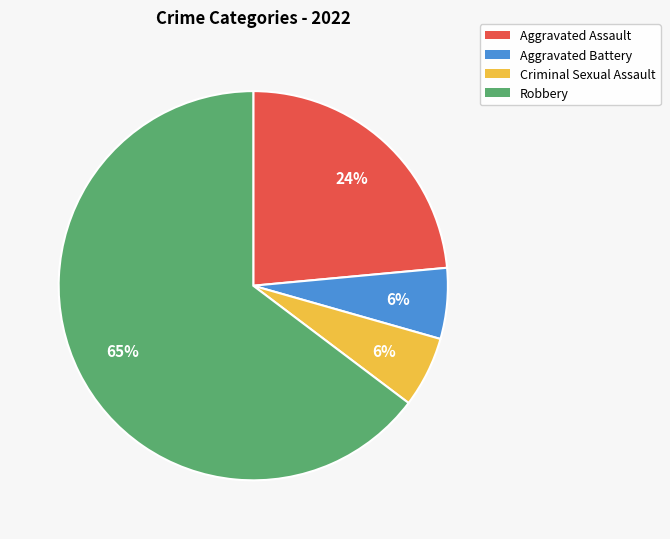

To the nearest percent, what is the difference between the Aggravated Assault and Criminal Sexual Assault slice percentages?

18%